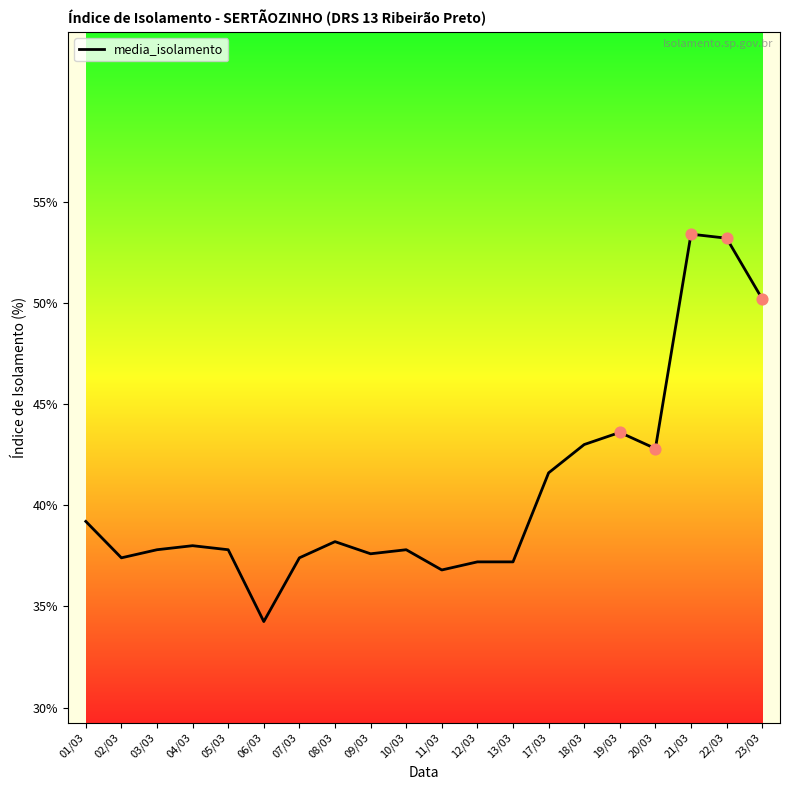

What is the change in value from 03/03 to 23/03?

+12.4